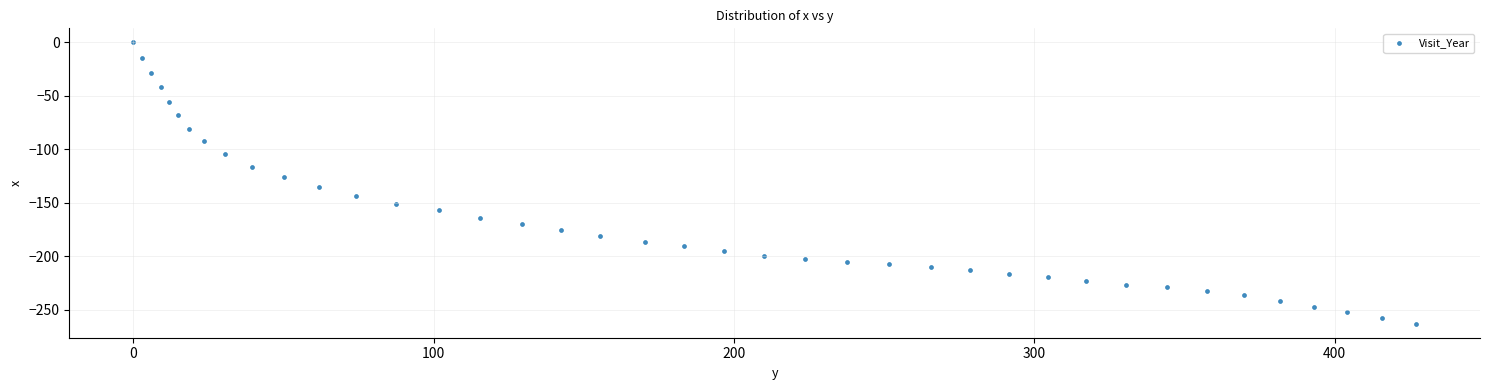

What is the range of Y values (max minus min)?

262.9